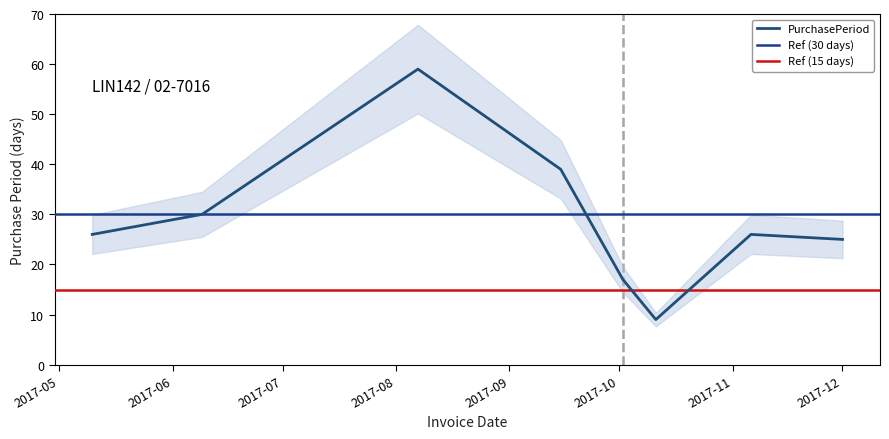

What is the maximum value for PurchasePeriod?

59